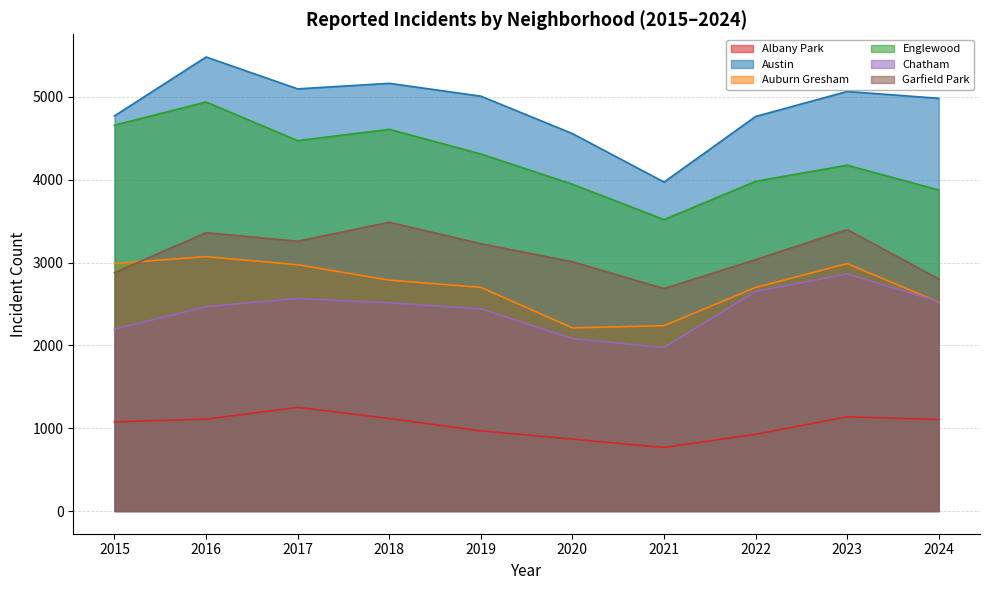

Reading left to right, what are all the values shown in this chart?

Albany Park: 1076	1110	1252	1117	968	868	767	926	1138	1105
Austin: 4770	5481	5096	5163	5008	4556	3971	4763	5065	4982
Auburn Gresham: 2987	3071	2973	2787	2700	2211	2237	2698	2987	2520
Englewood: 4658	4938	4471	4608	4310	3945	3518	3980	4175	3875
Chatham: 2195	2467	2566	2513	2441	2081	1974	2650	2862	2527
Garfield Park: 2877	3360	3257	3486	3227	3009	2685	3035	3397	2801